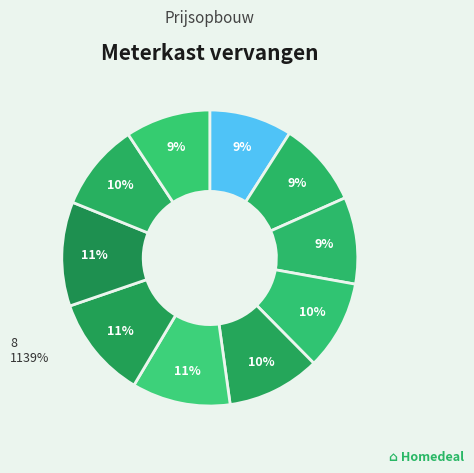

To the nearest percent, what is the average slice percentage?

10%